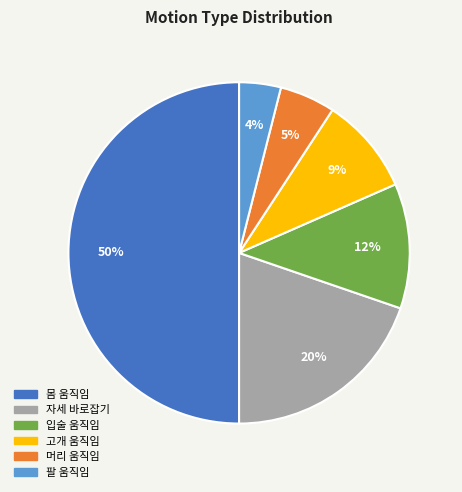

How many slices are in this pie chart?

6